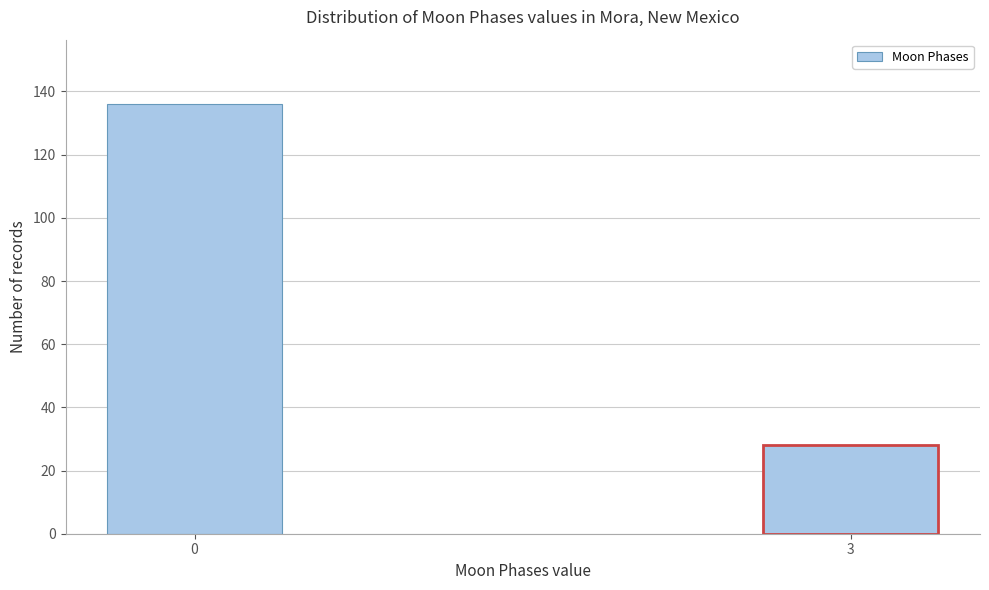

Reading left to right, extract all data points from this chart.

0=136	3=28